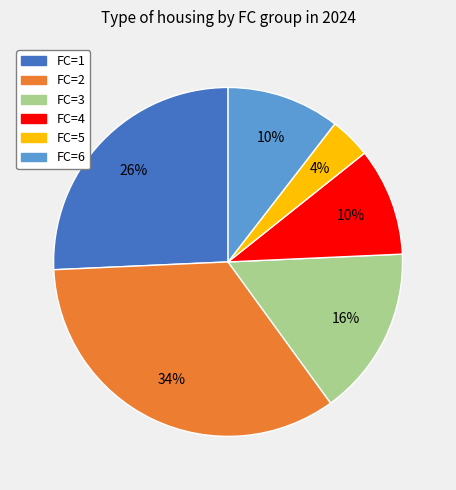

To the nearest percent, what is the difference between the FC=5 and FC=3 slice percentages?

12%